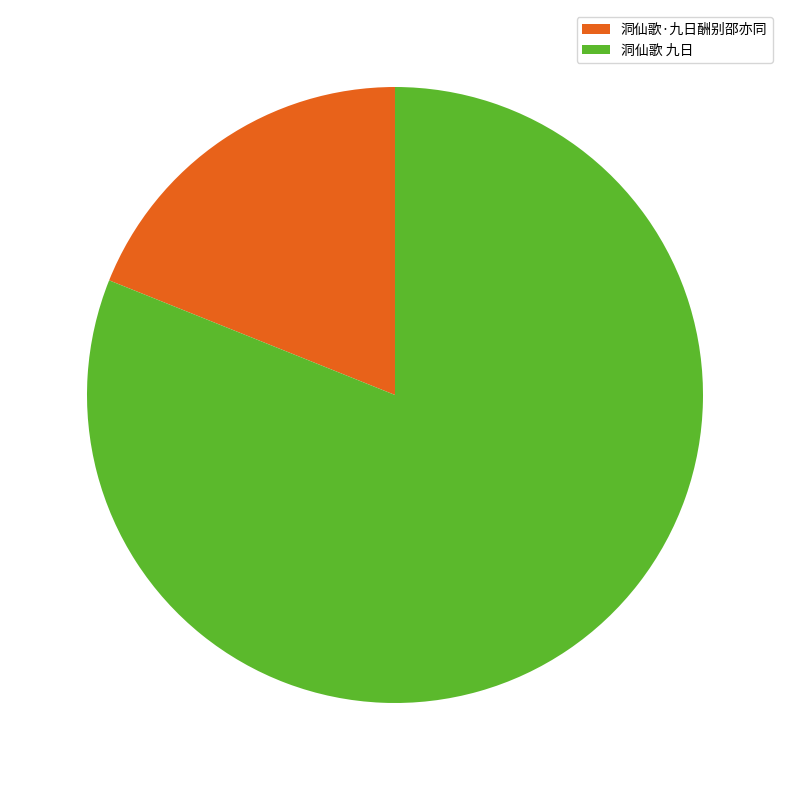

Is it true that 洞仙歌 九日 is 81% of the pie?

True